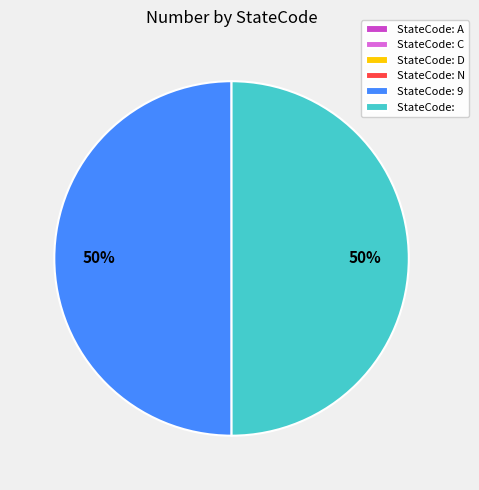

True or false: StateCode: accounts for 50% of the total.

True